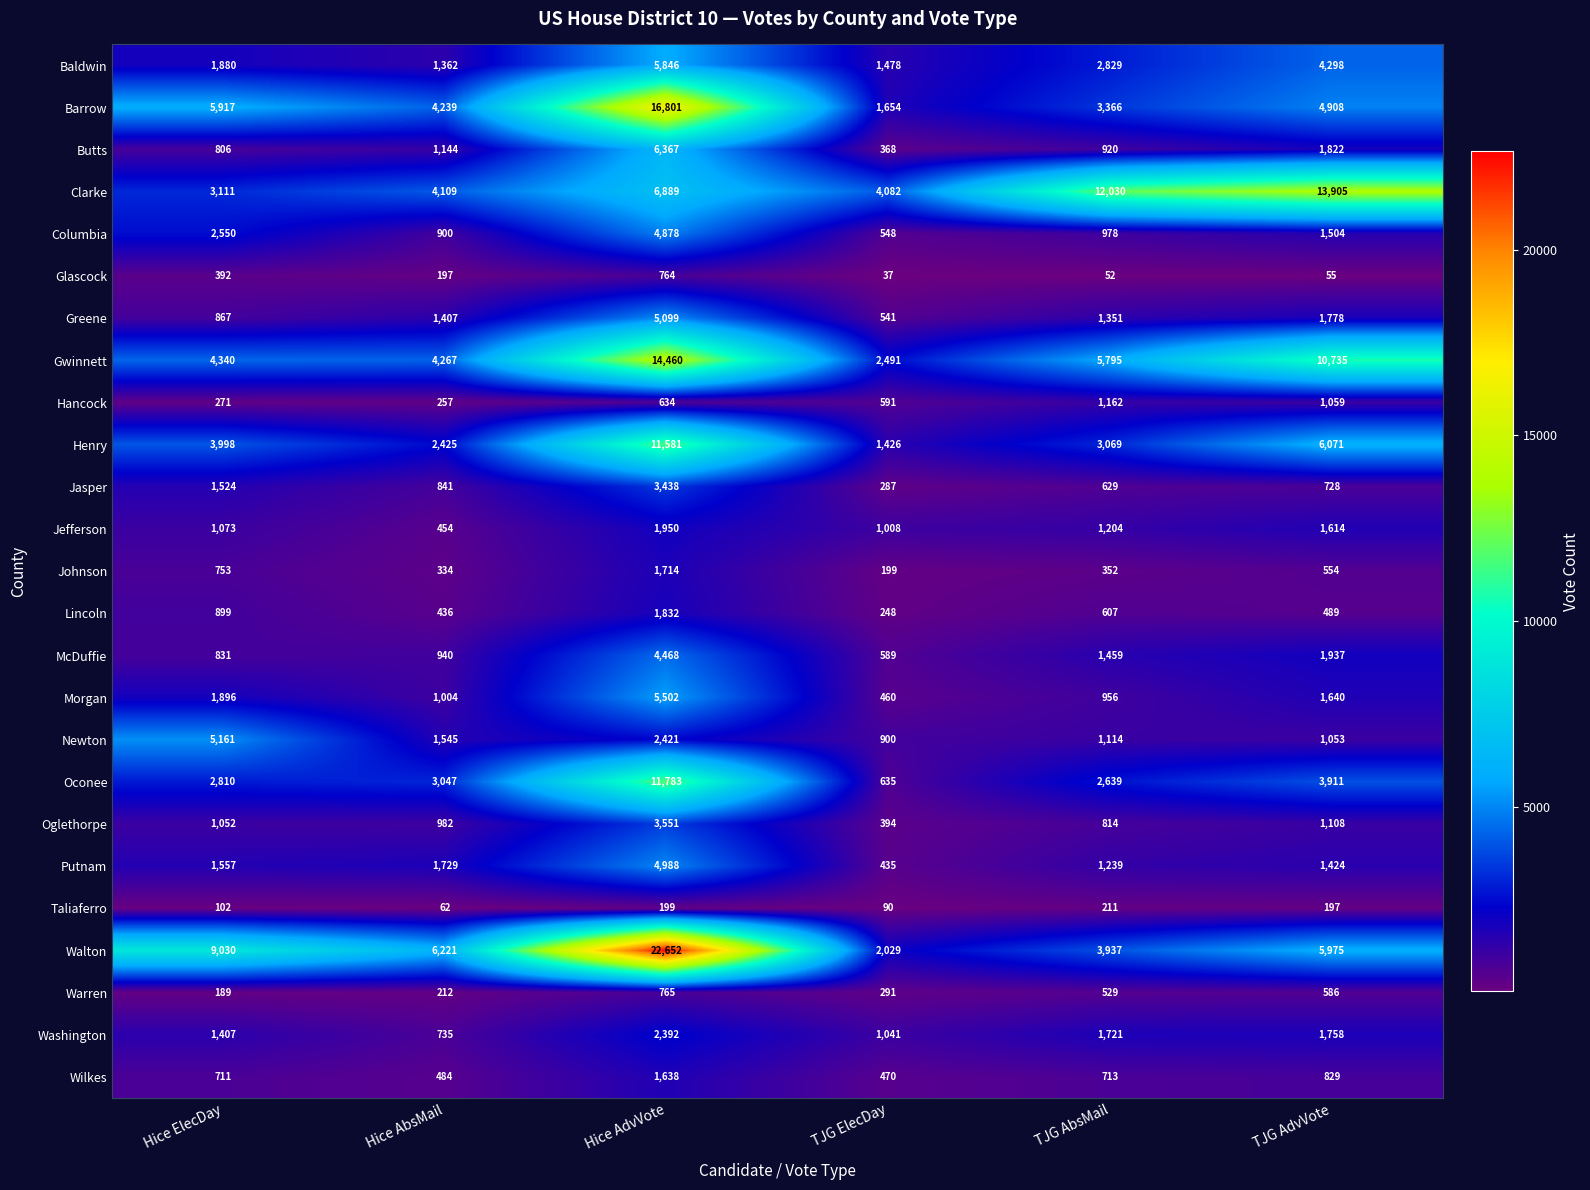

Which series has the largest total across all categories?

Walton